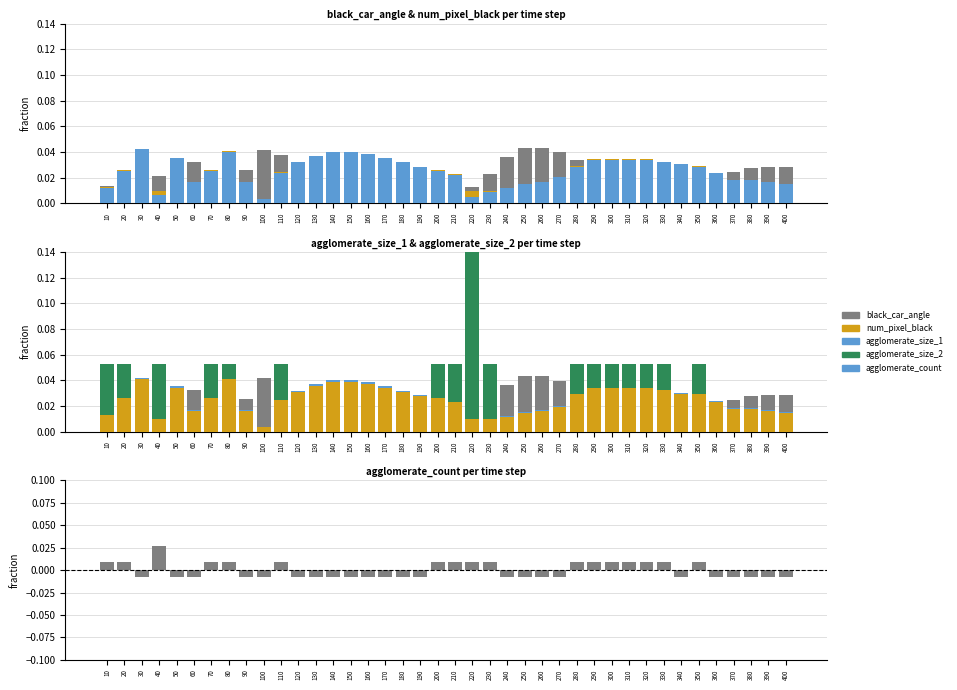

The value of agglomerate_count at 320 is 0.0. True or false?

False